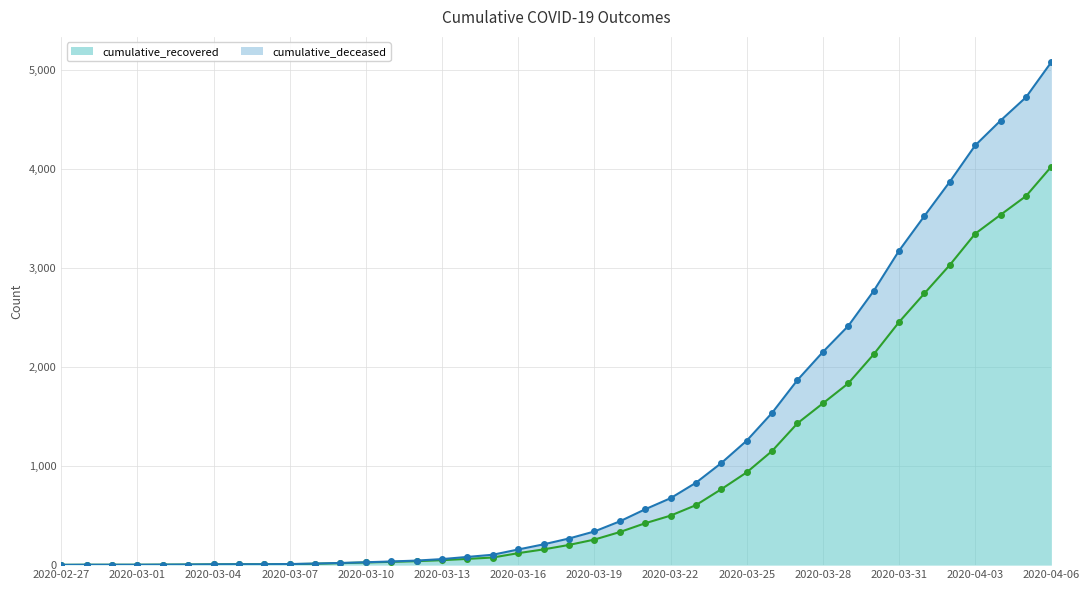

What are all the series names shown in the legend?

cumulative_recovered, cumulative_deceased